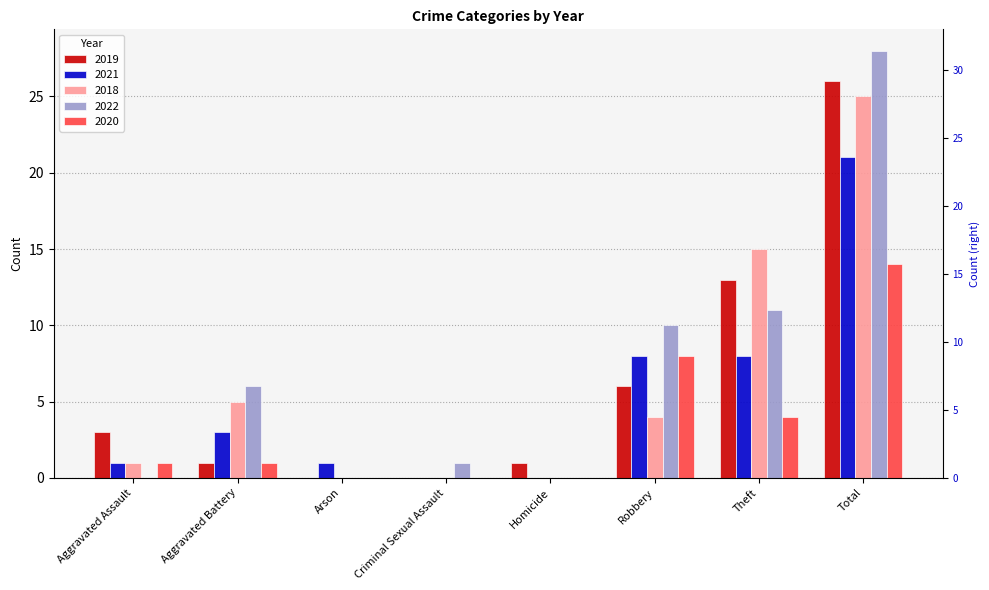

How many bars are there in each group?

5